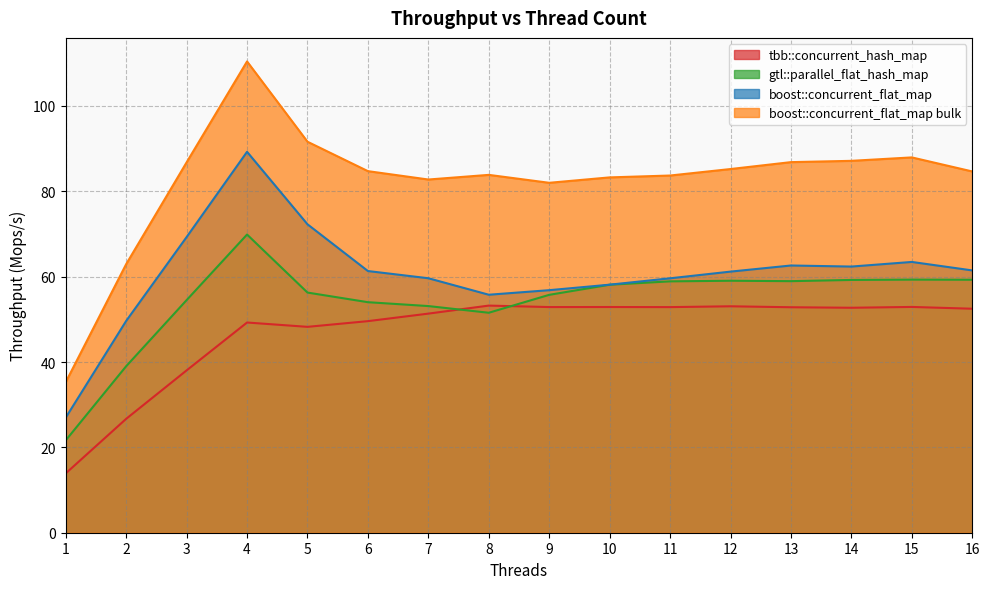

Which label corresponds to the largest value in the chart?

4